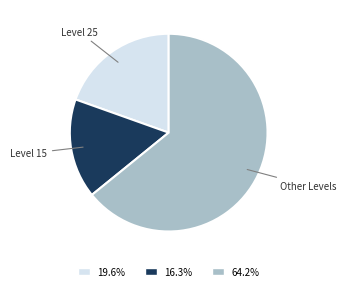

Is the sum of Level 15 and Other Levels greater than half?

Yes